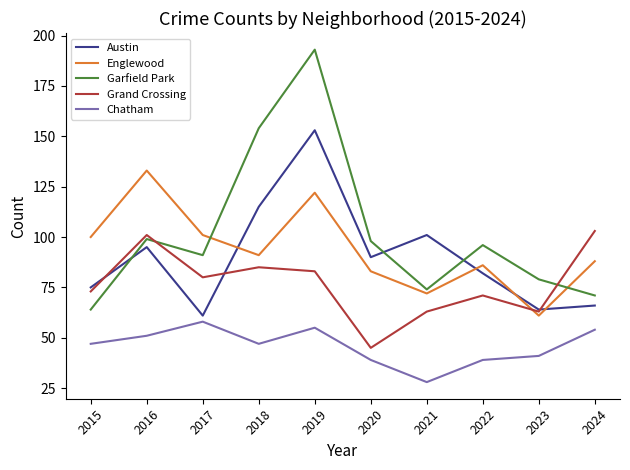

Which category has the lowest value in the Englewood series?

2023